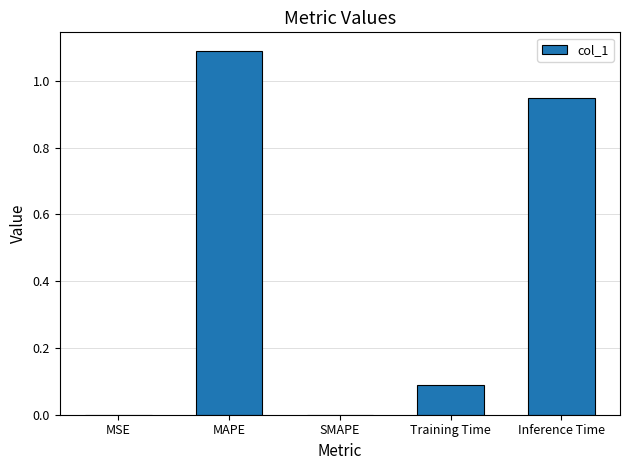

What is the change in value from Training Time to Inference Time?

+0.9